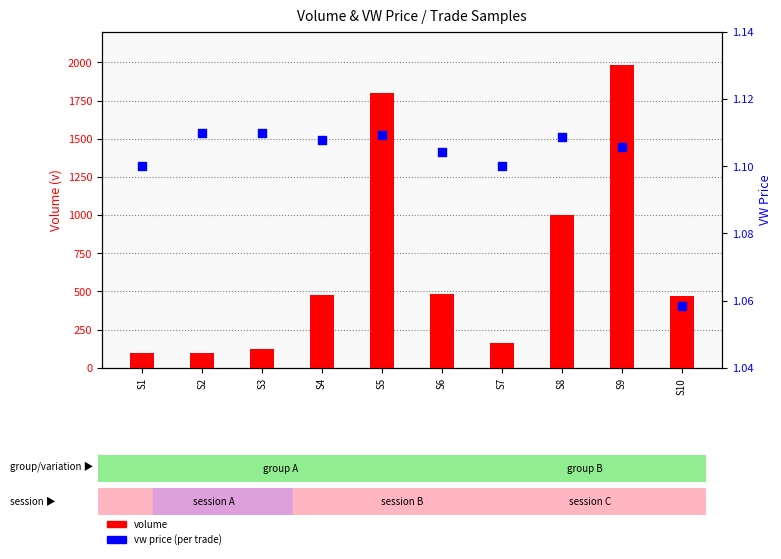

Which series contains the highest Y value?

volume